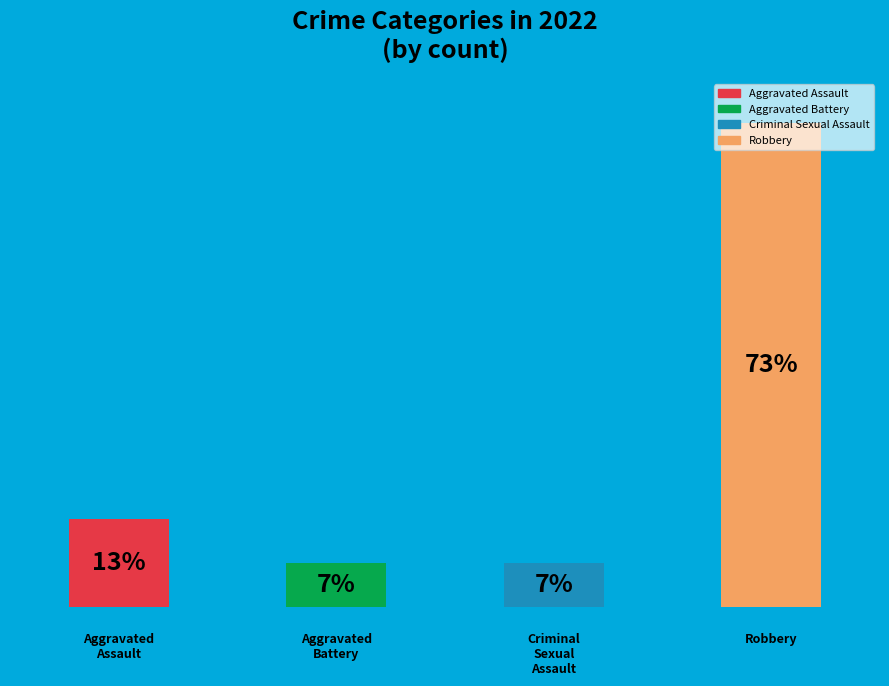

Is there a majority slice in this chart?

Yes